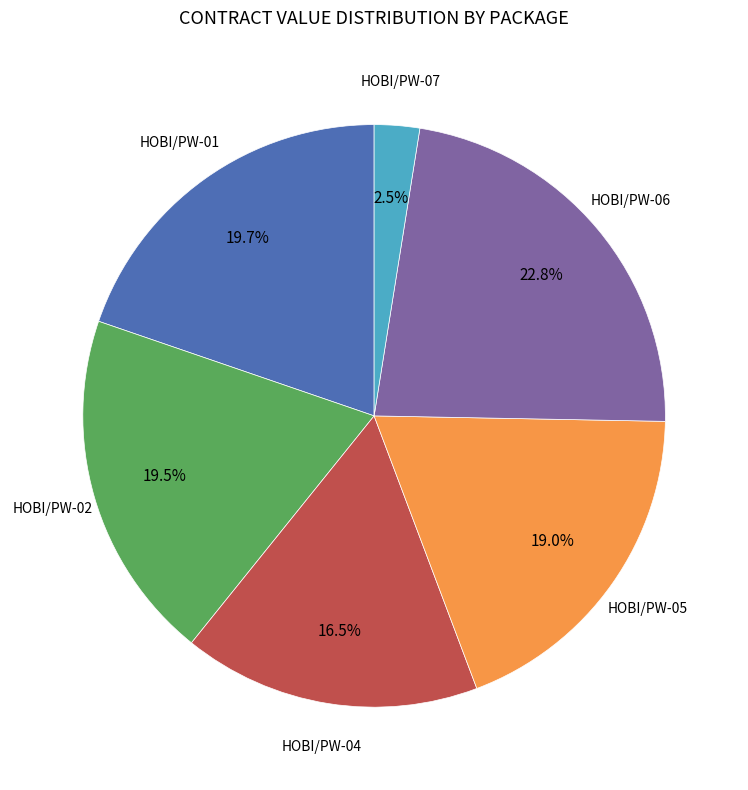

Is there a majority slice in this chart?

No